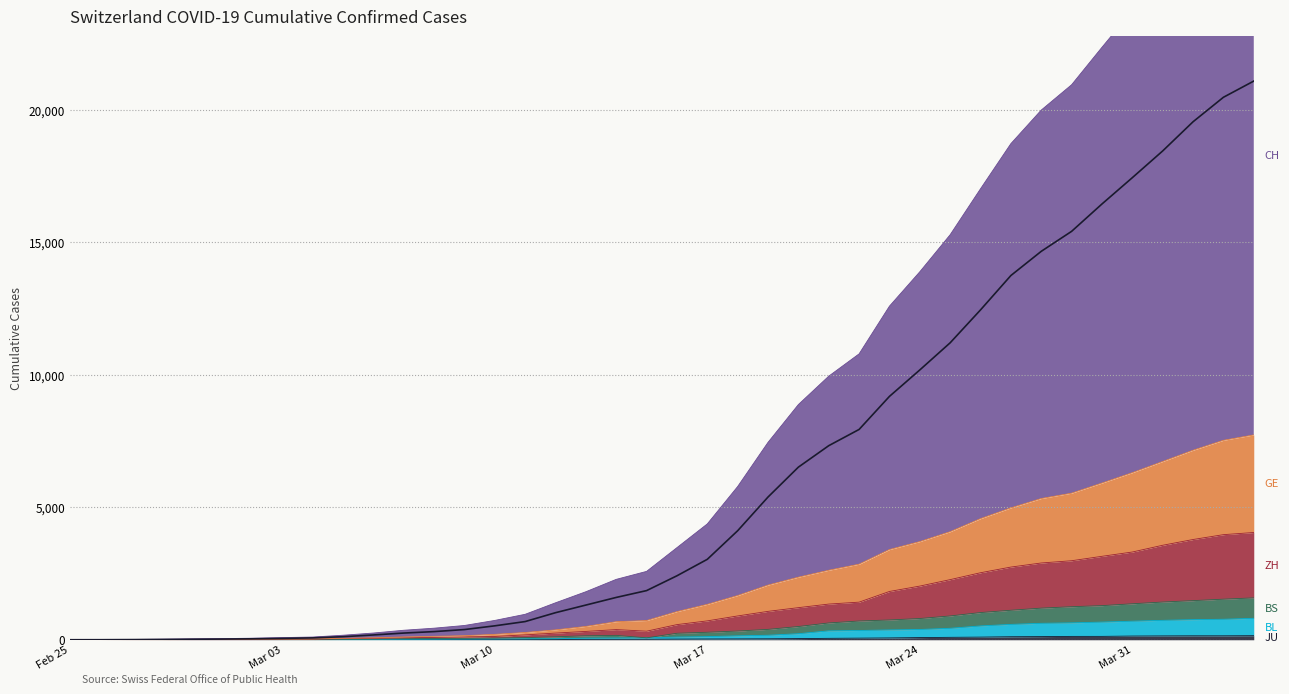

True or false: GE and BS cross at least once.

False